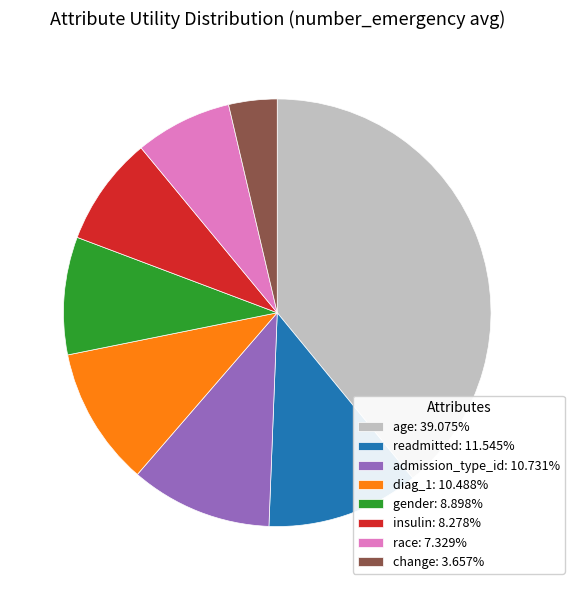

True or false: race accounts for 19% of the total.

False